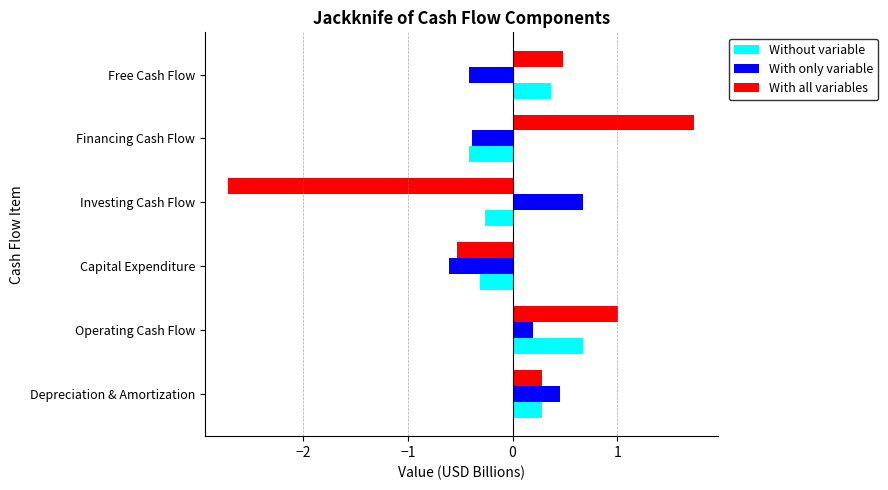

At which label does With all variables reach its peak?

Financing Cash Flow